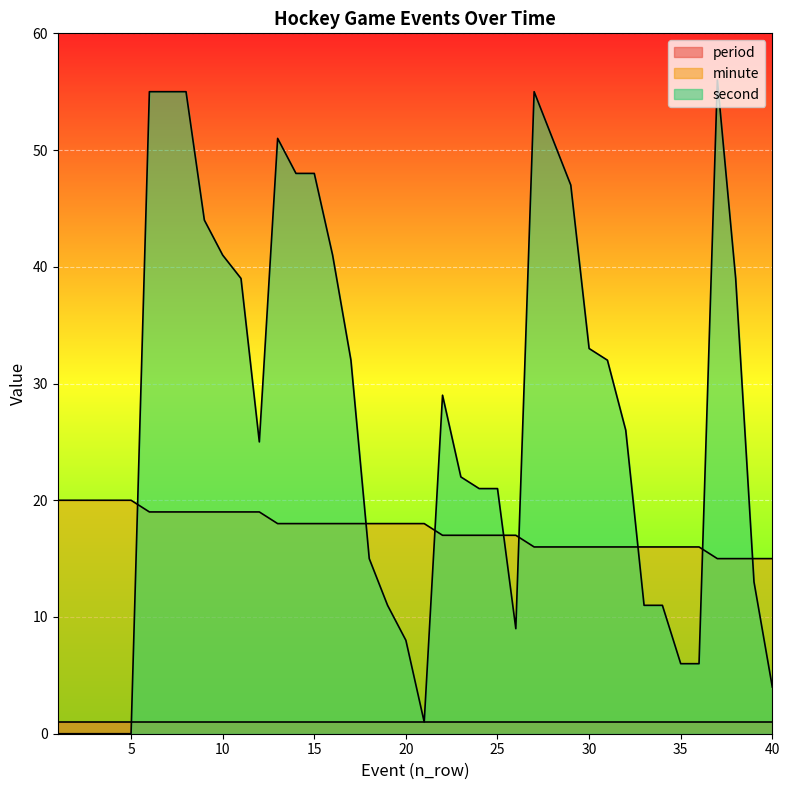

Read the second value at 37.

56